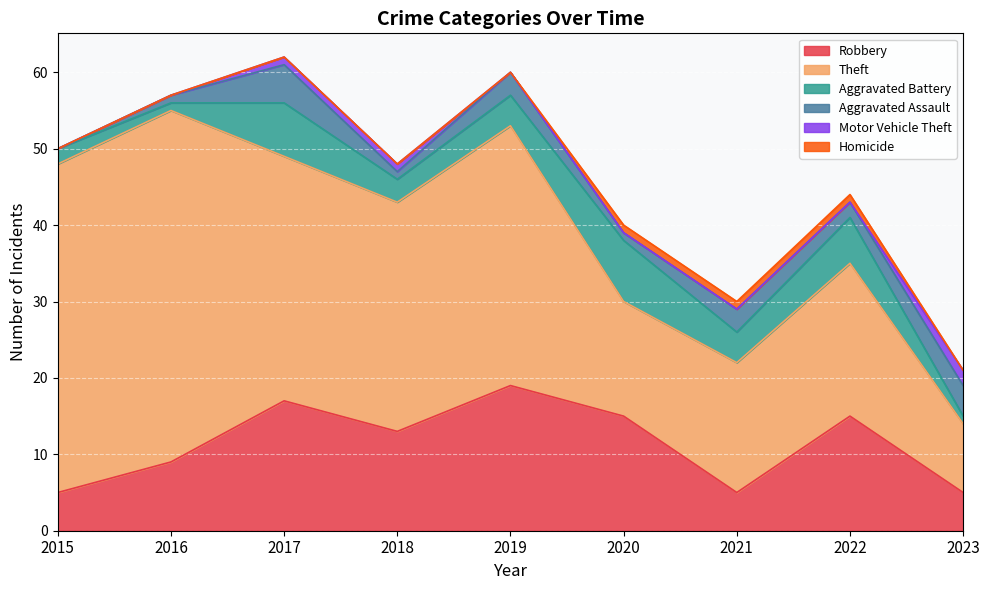

What is the sum of the Robbery values at 2017 and 2023?

22